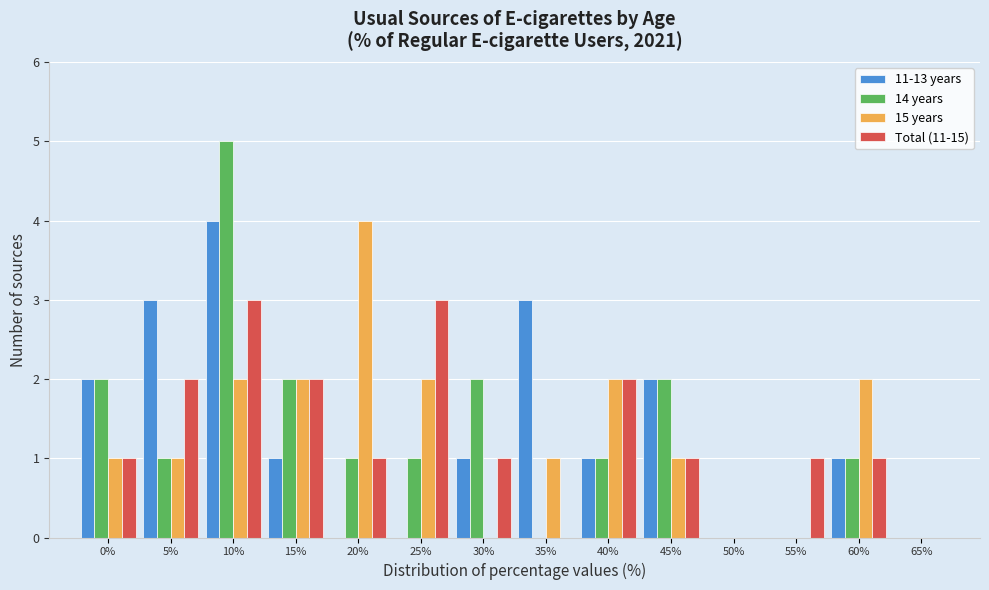

True or false: Total (11-15) has a value of 4 at 40%.

False